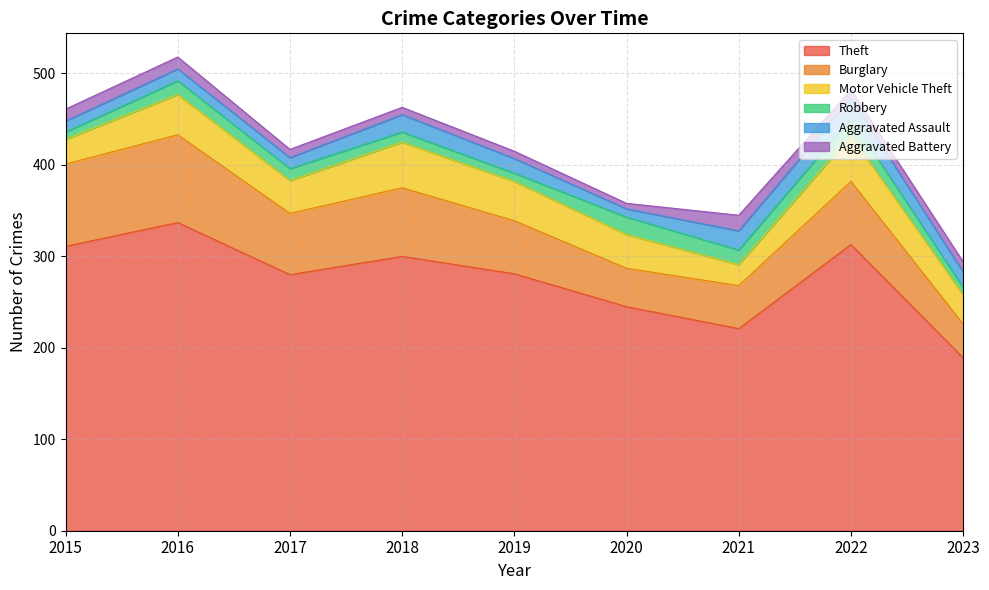

List the labels in order of Theft value, largest first.

2016, 2022, 2015, 2018, 2019, 2017, 2020, 2021, 2023